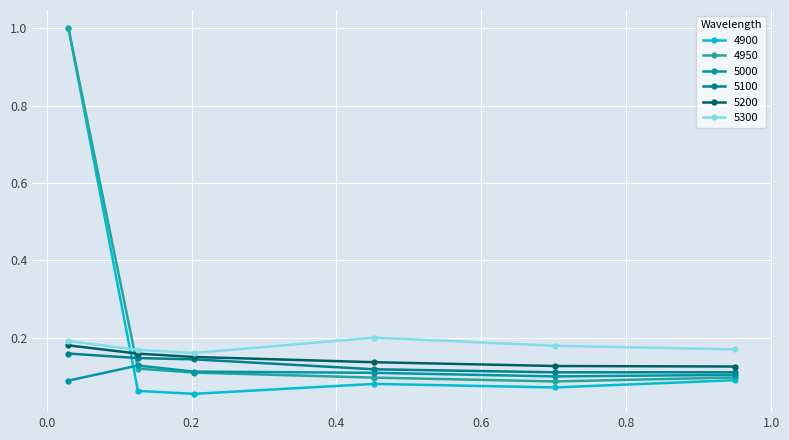

Rank the series by their maximum value, from lowest to highest.

5000, 5100, 5200, 5300, 4900, 4950